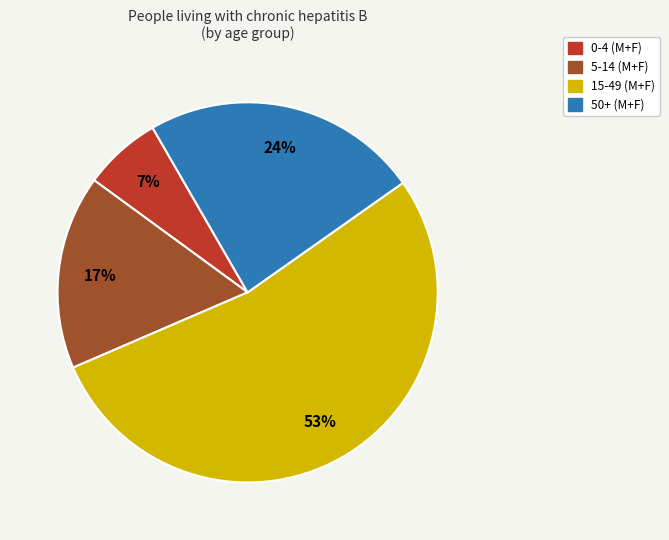

To the nearest percent, what is the average slice percentage?

25%